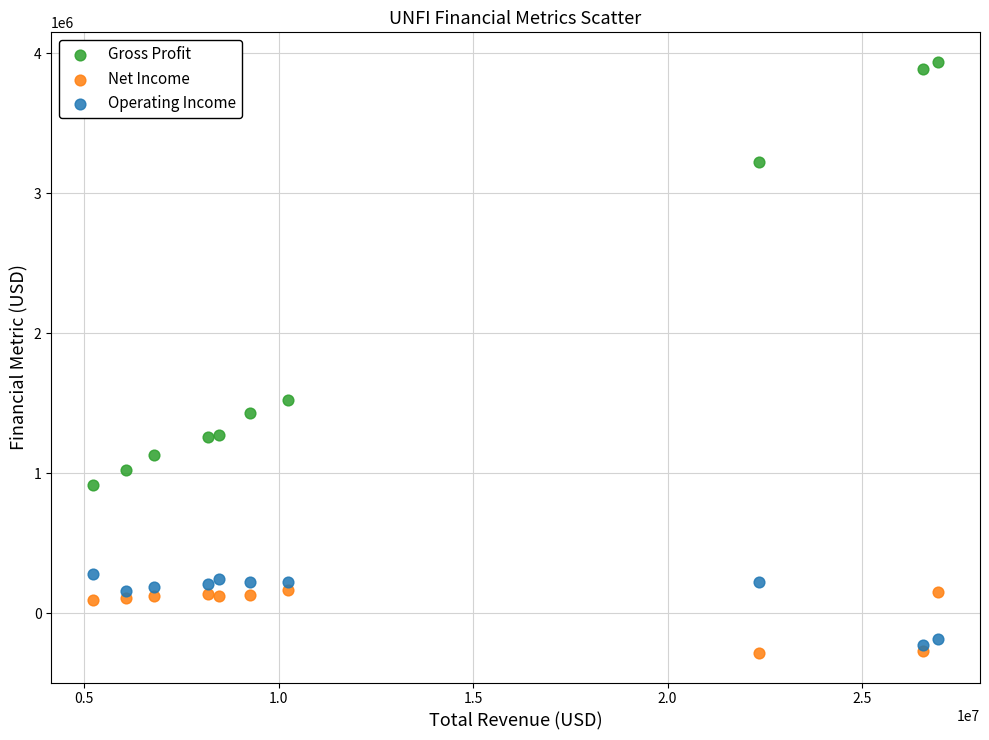

What are all the series names shown in the legend?

Gross Profit, Net Income, Operating Income